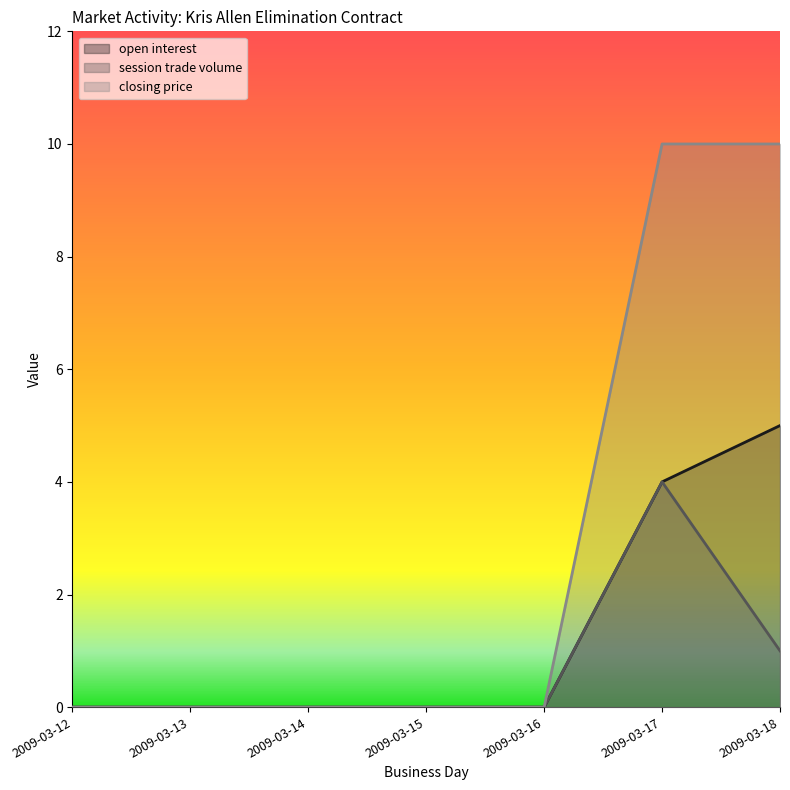

Which category has the lowest value in the session trade volume series?

2009-03-12